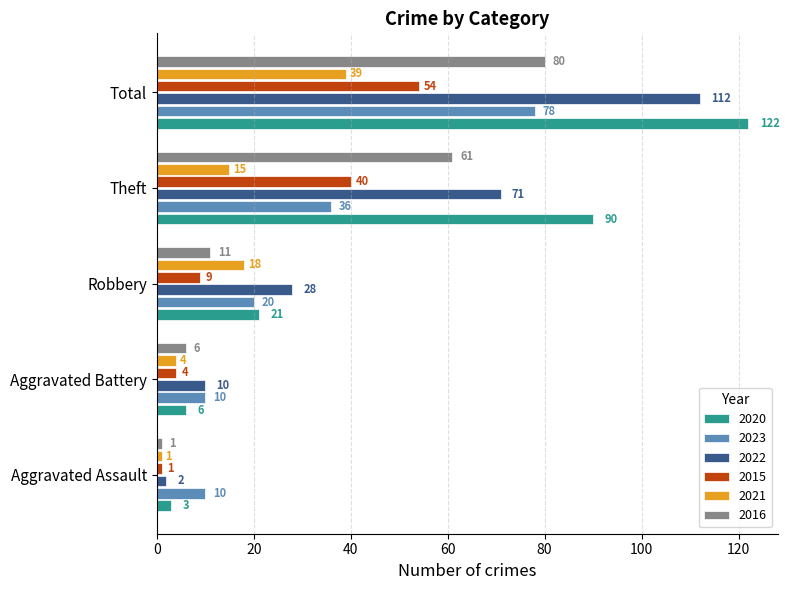

What is the minimum value shown in the chart?

1